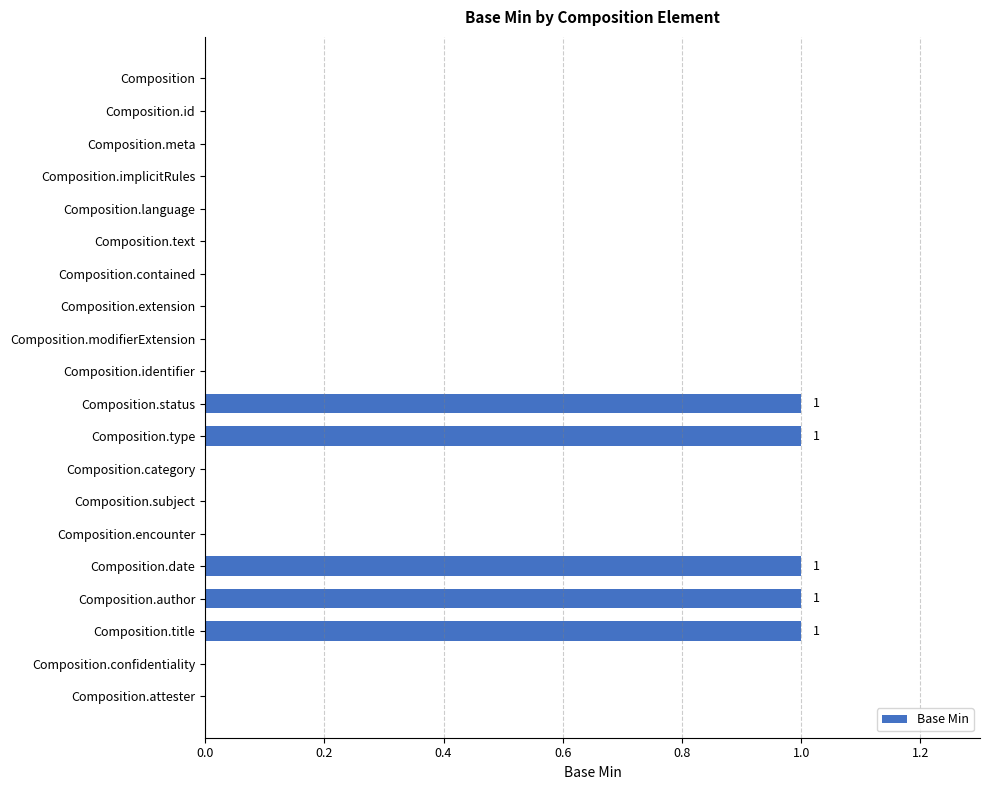

Which has a higher value, Composition.status or Composition.language?

Composition.status